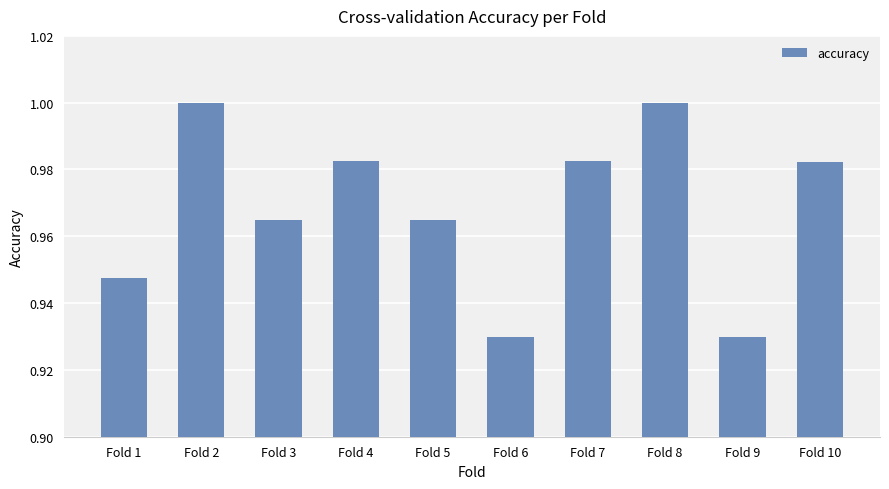

How many bars are there in total?

10